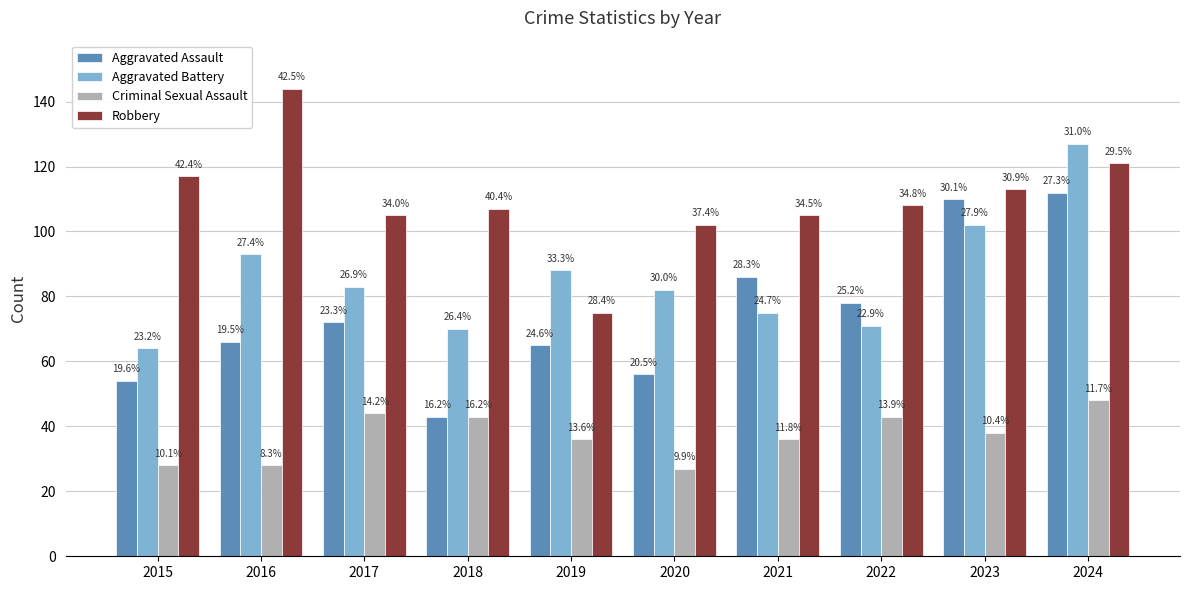

Which series has the largest total across all categories?

Robbery